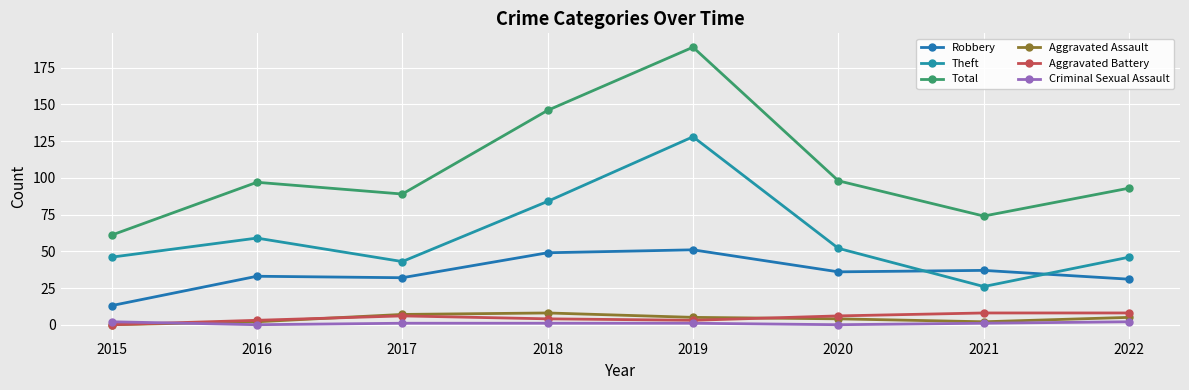

At which label does Theft reach its peak?

2019